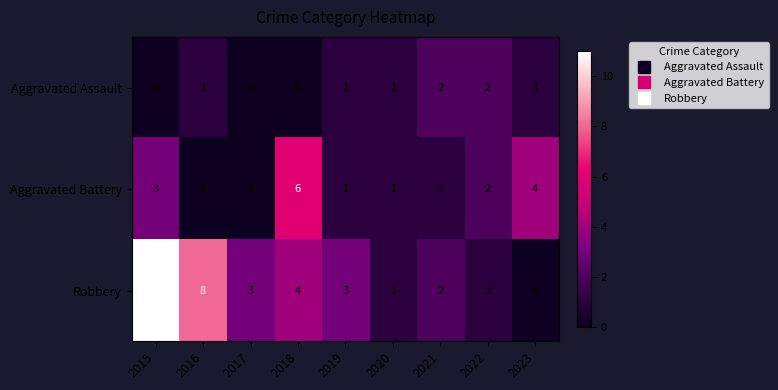

Reading left to right, transcribe all the data shown in this chart.

Aggravated Assault: 2015=0	2016=1	2017=0	2018=0	2019=1	2020=1	2021=2	2022=2	2023=1
Aggravated Battery: 2015=3	2016=0	2017=0	2018=6	2019=1	2020=1	2021=1	2022=2	2023=4
Robbery: 2015=11	2016=8	2017=3	2018=4	2019=3	2020=1	2021=2	2022=1	2023=0